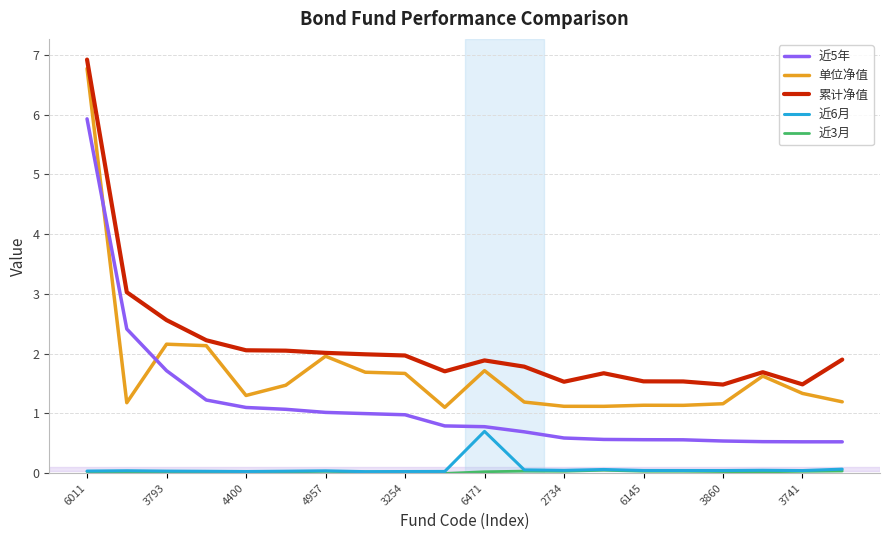

True or false: 近6月 and 单位净值 intersect in this chart.

False